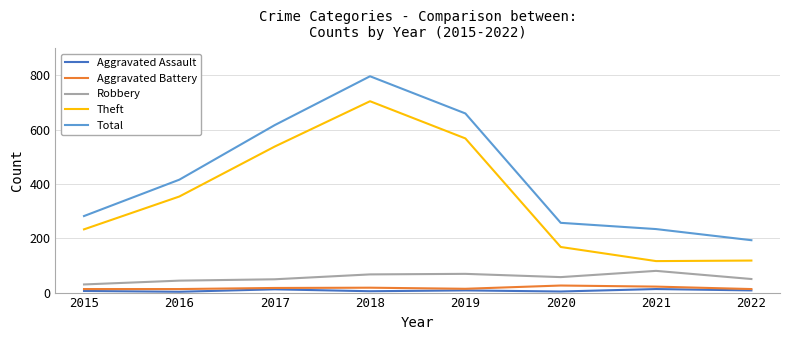

Is the value of Total at 2018 greater than the value of Theft at 2018?

Yes